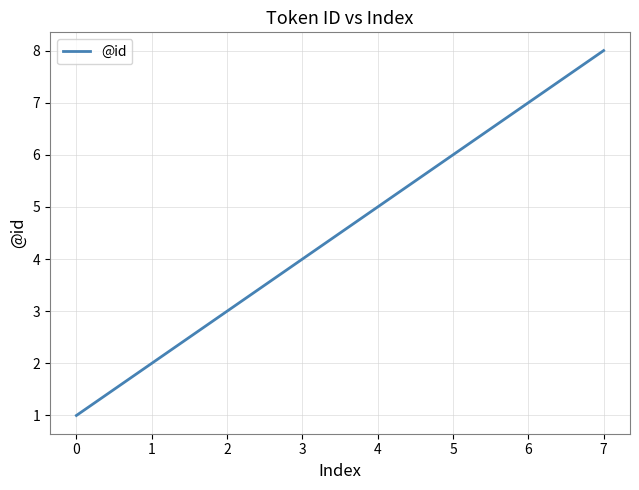

How many values are below 5?

4